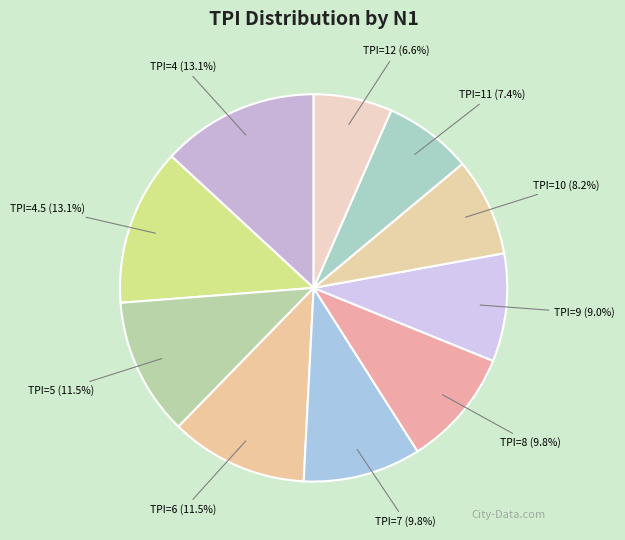

True or false: TPI=9 accounts for 9% of the total.

True